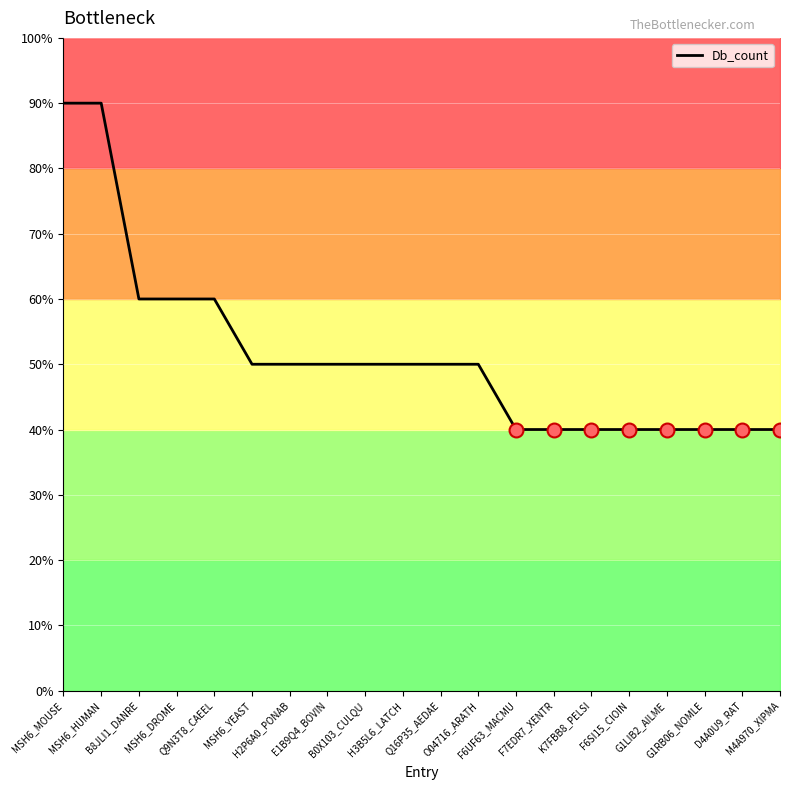

How many categories are shown in the chart?

20